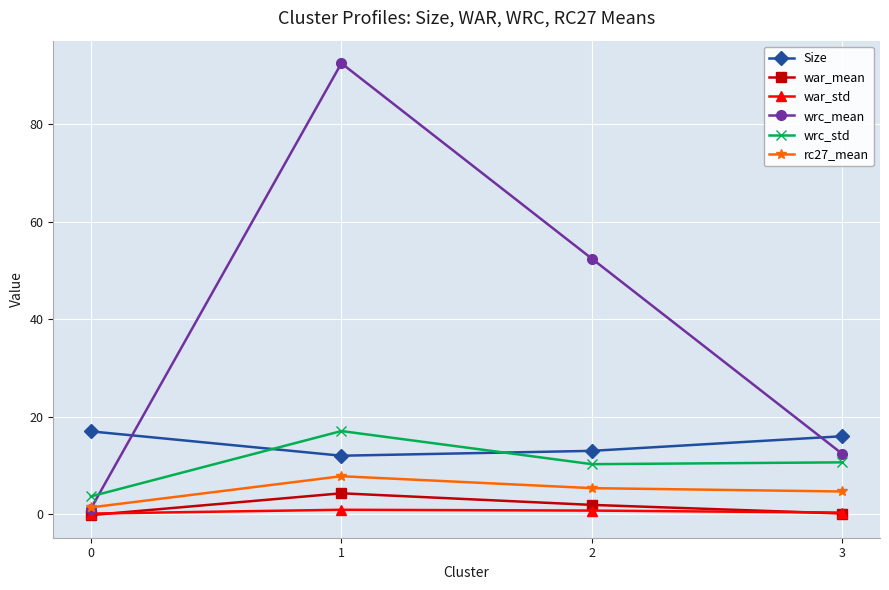

What is the difference between the Size values at 2 and 3?

3.0